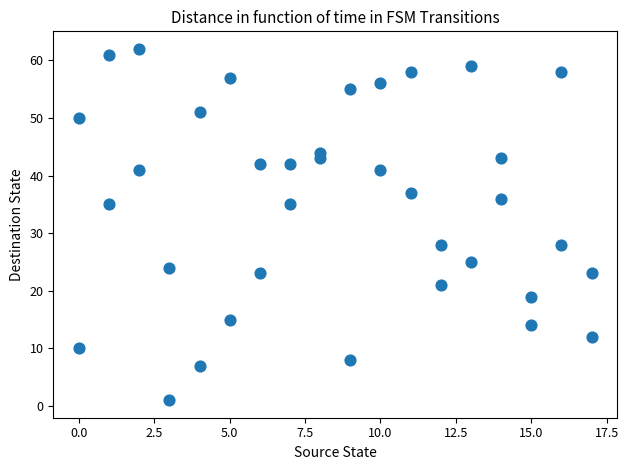

What is the range of X values (max minus min)?

17